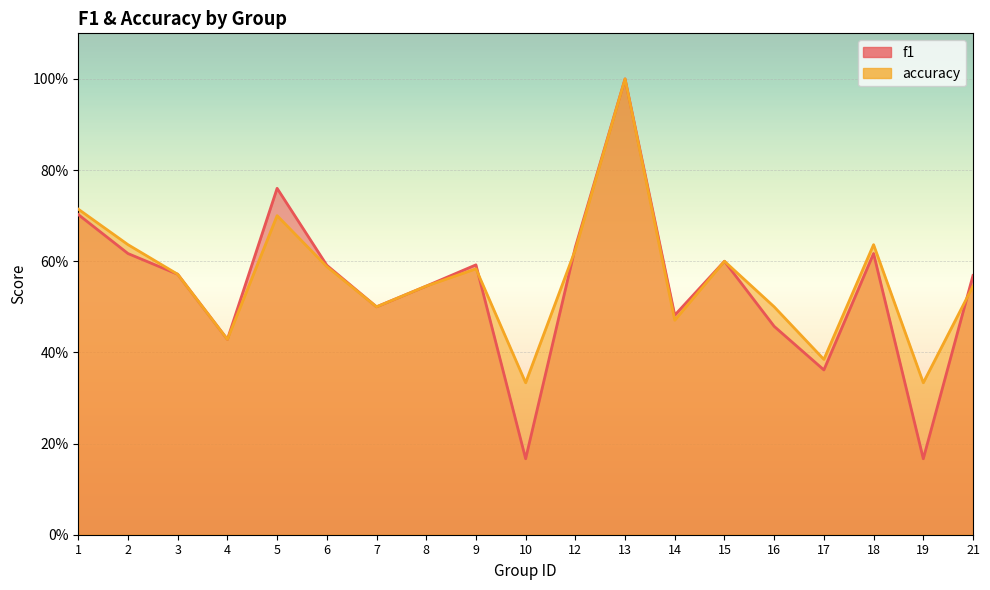

Count the f1 values in the range 0 to 1.

19